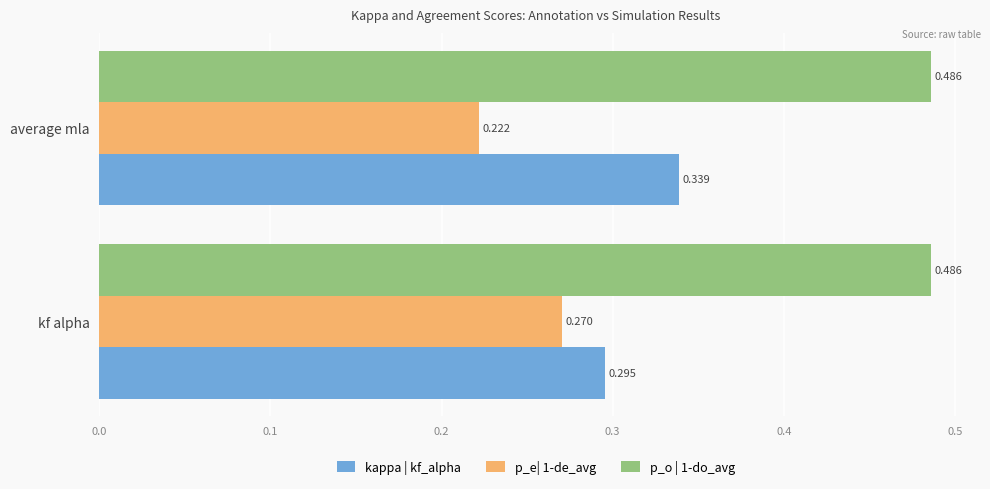

Which series has the widest spread of values?

p_e| 1-de_avg